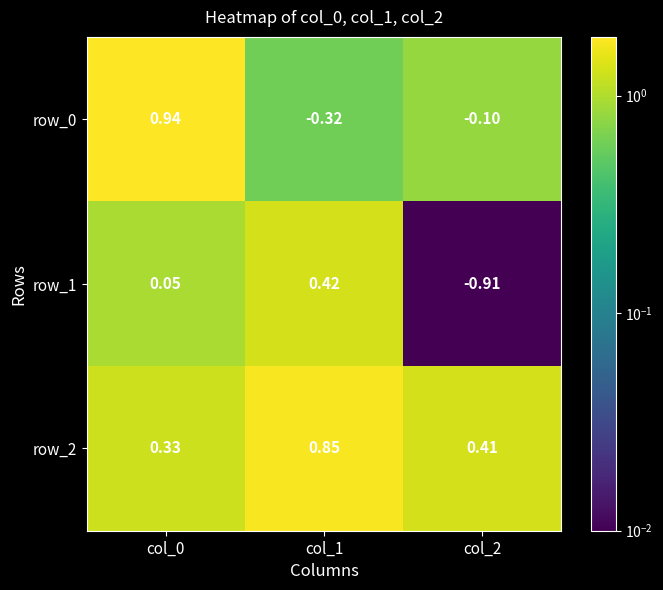

At col_0, list the series in order from smallest to largest.

row_1, row_2, row_0